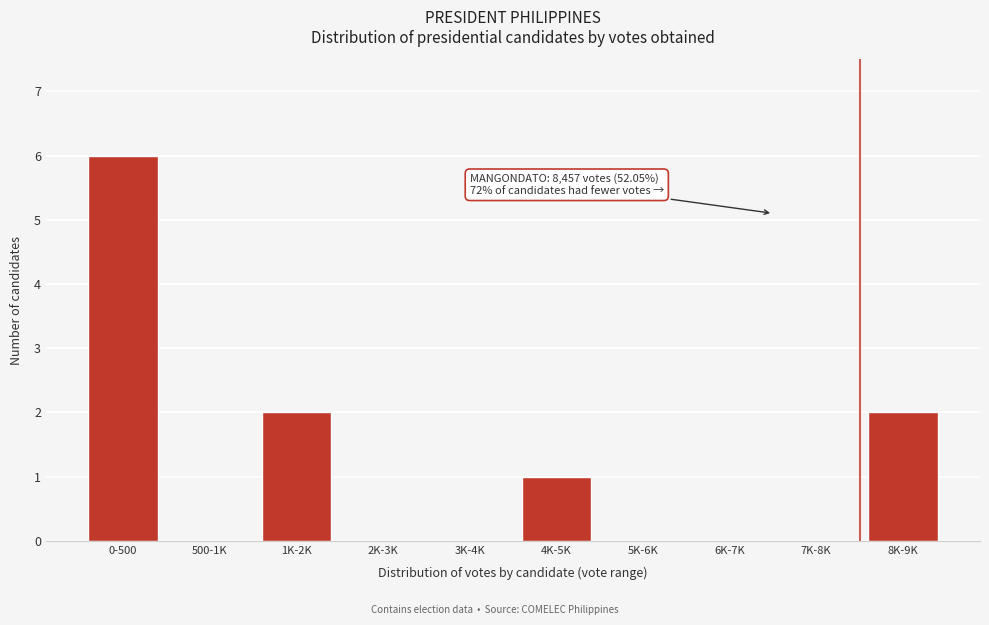

Reading left to right, list all the values displayed in this chart.

0-500=6	500-1K=0	1K-2K=2	2K-3K=0	3K-4K=0	4K-5K=1	5K-6K=0	6K-7K=0	7K-8K=0	8K-9K=2